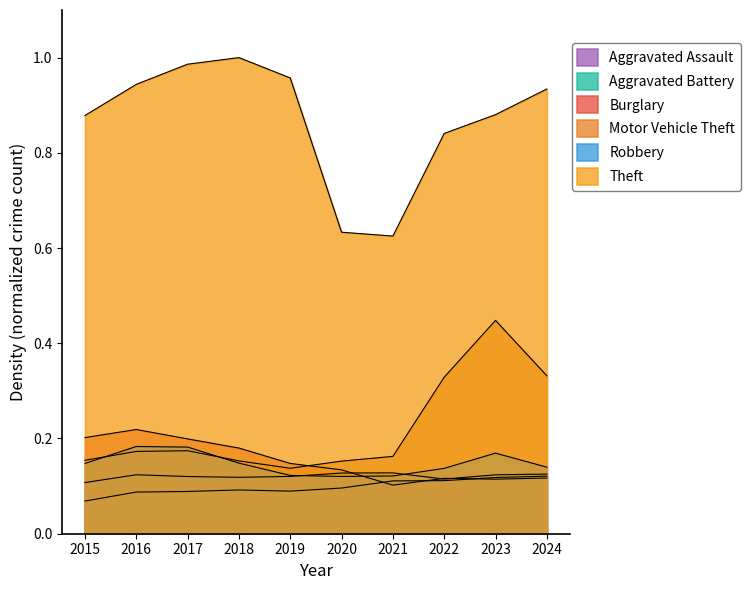

At which category does Robbery reach its first local valley?

2020